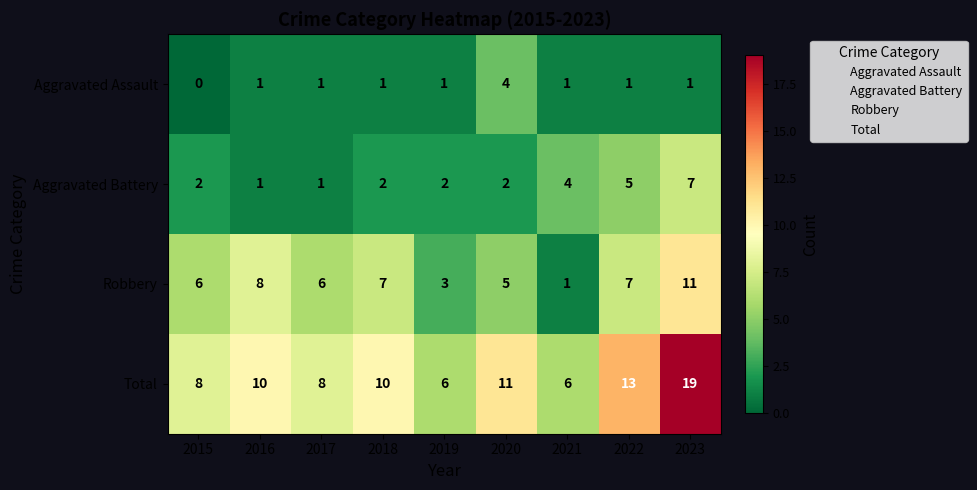

Which series has the largest total across all categories?

Total